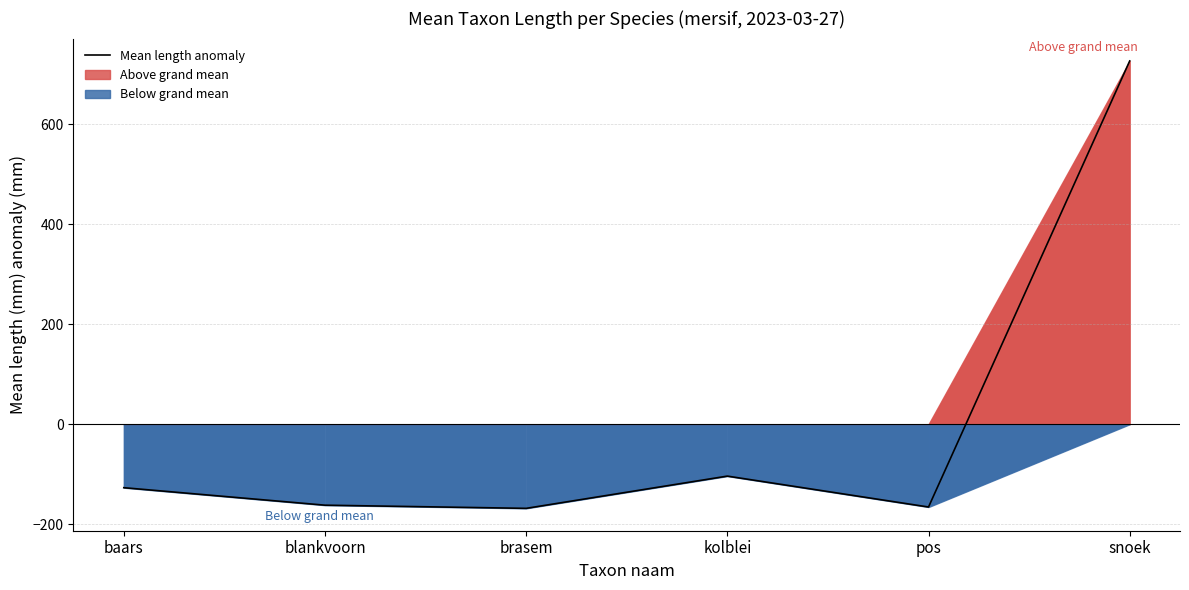

True or false: there are more than 2 points higher than both neighbors.

False